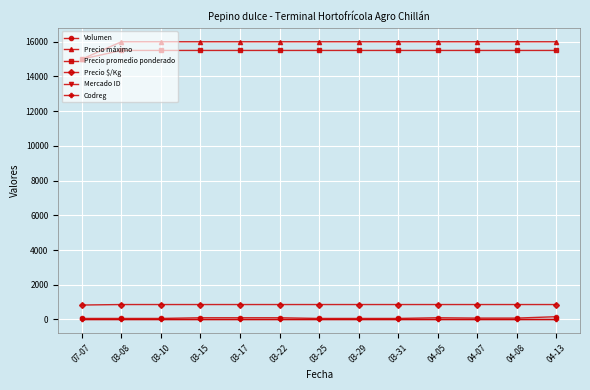

What is the maximum value shown in the chart?

16000